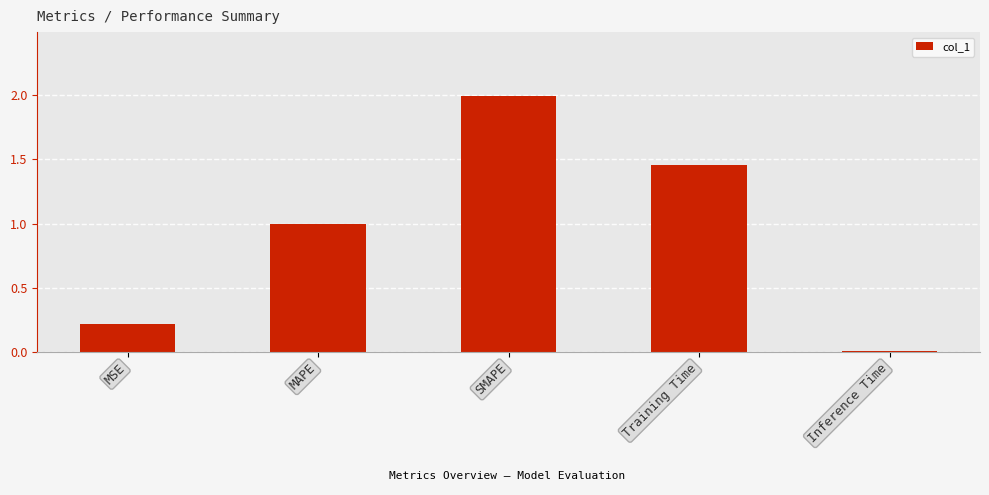

What is the value of the 3rd bar from the left?

2.0